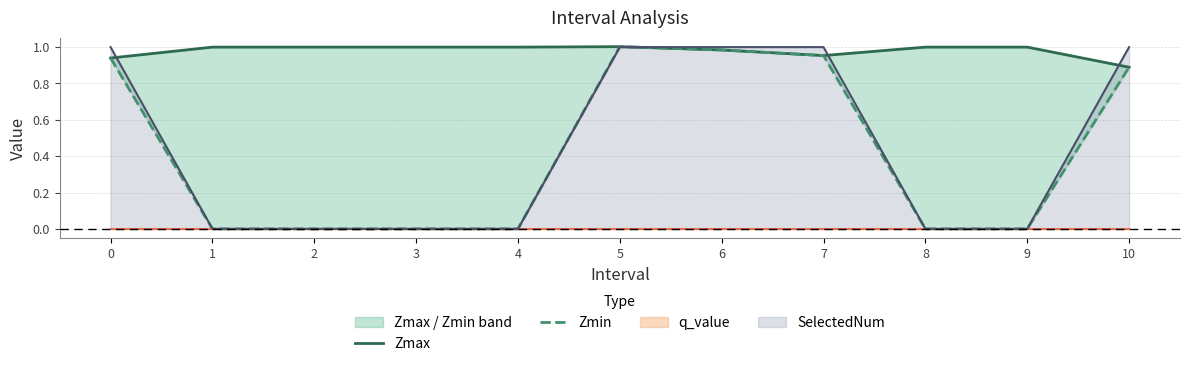

What is the value of the Zmax point at the 4th from the left?

1.0